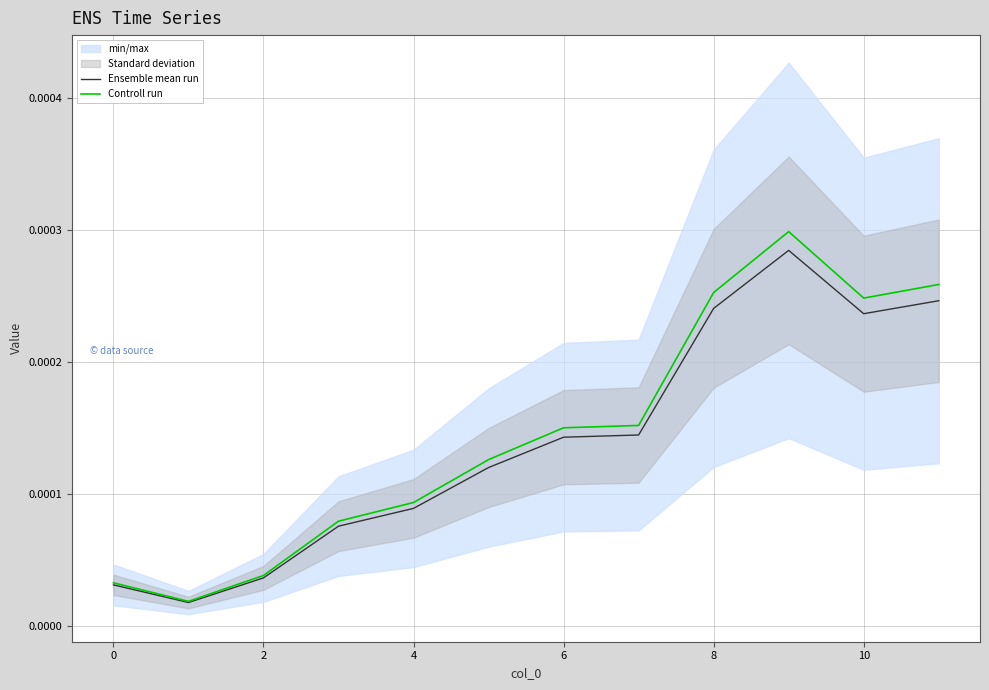

Which series has the largest total across all categories?

Controll run